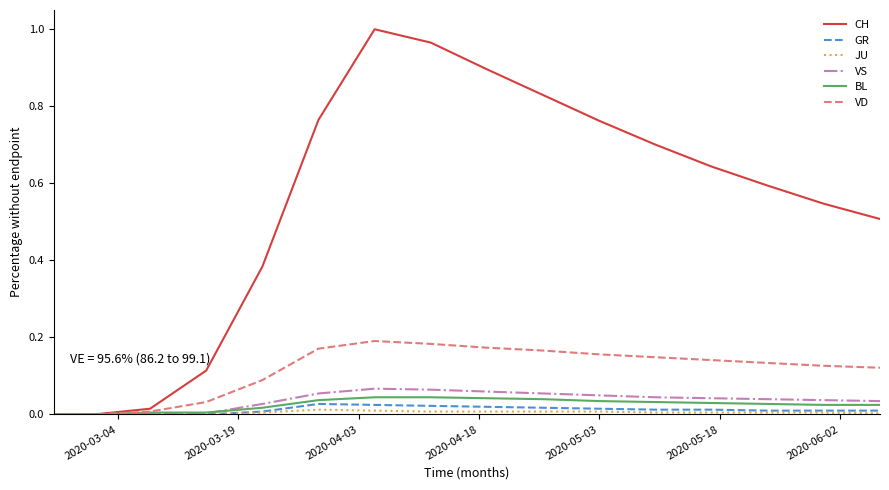

How many lines are shown in the chart?

6